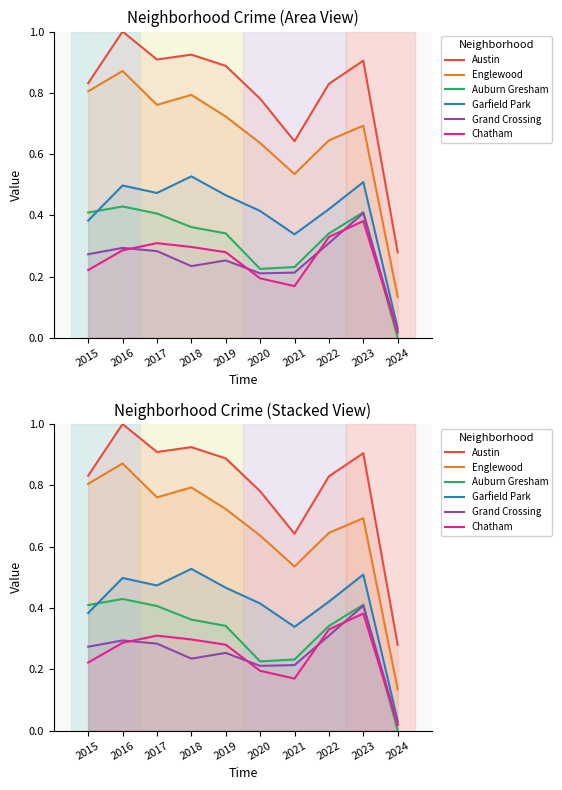

At which label does Garfield Park reach its peak?

2018